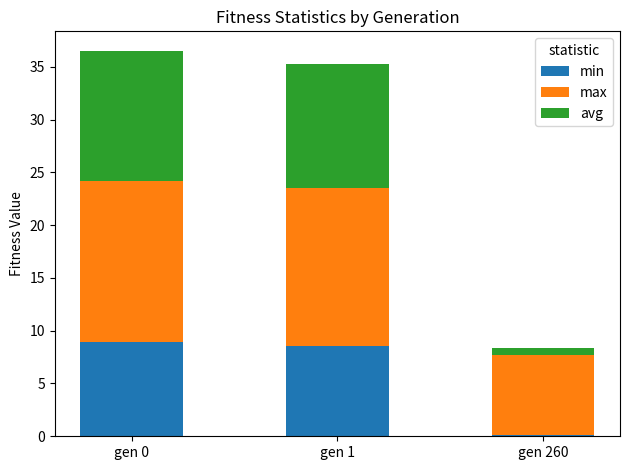

Is it true that min equals 3.9 at gen 0?

False